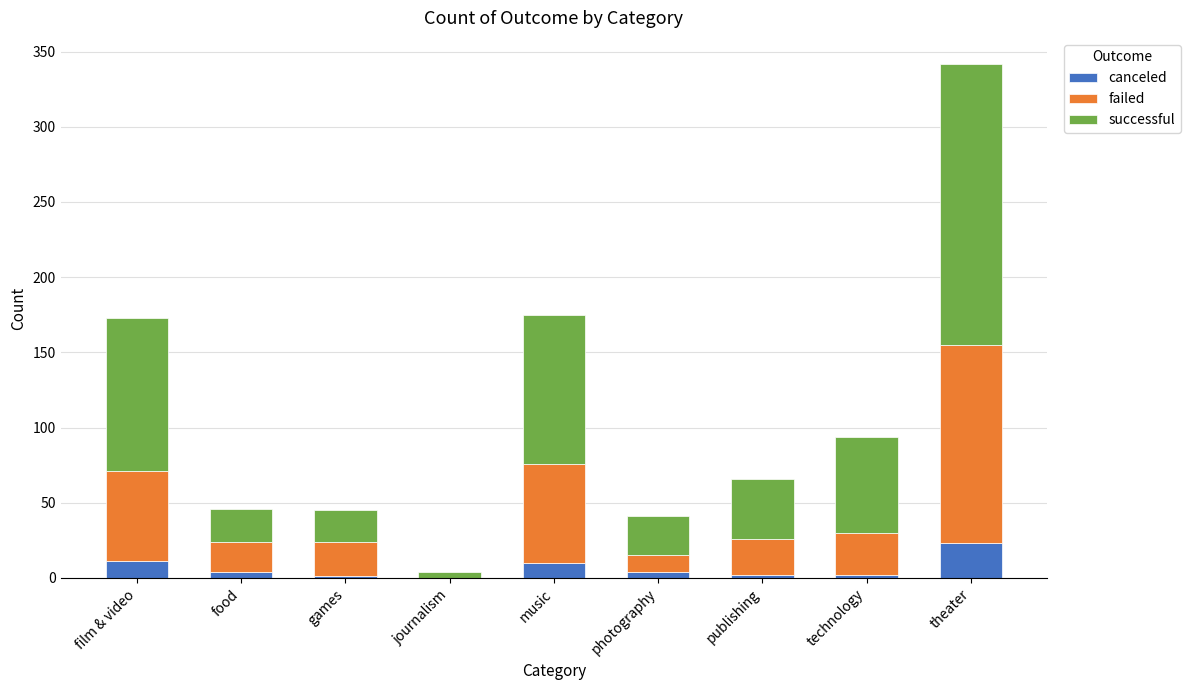

Which category has the highest value in the canceled series?

theater